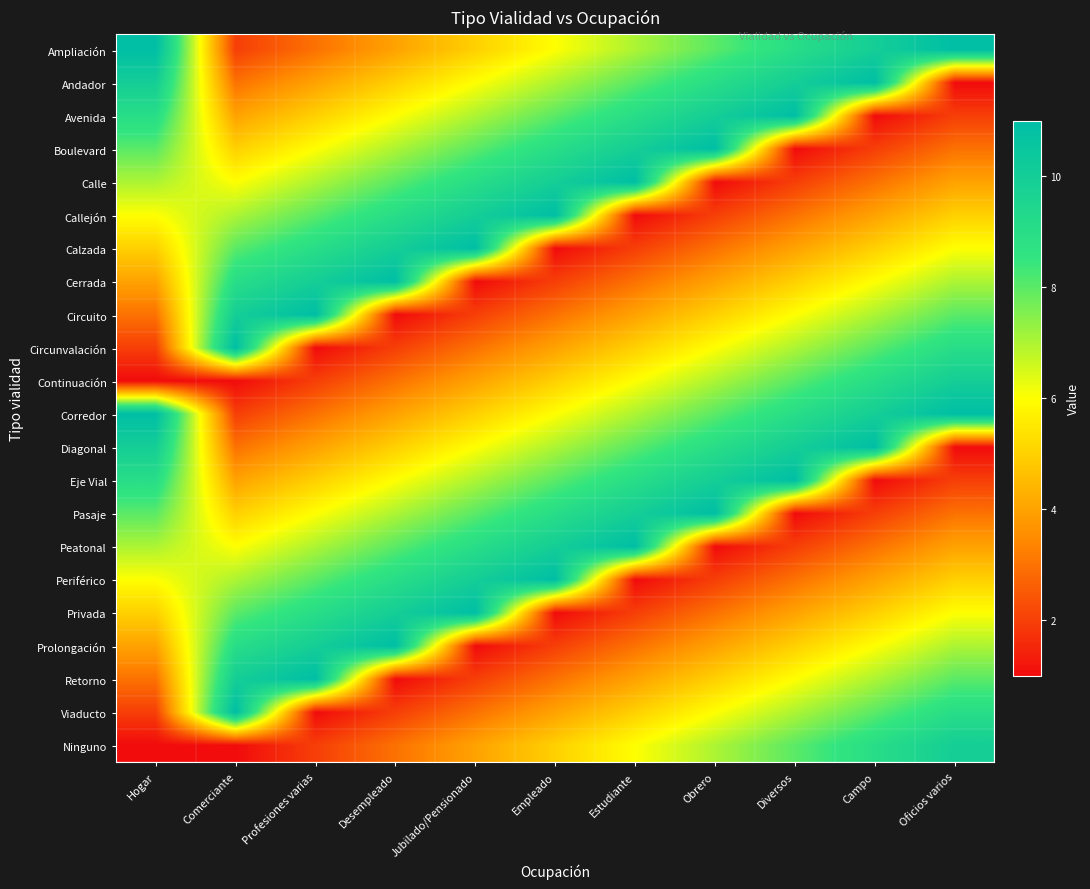

Reading right to left, transcribe all the data shown in this chart.

Ampliación: Oficios varios=11	Campo=10	Diversos=9	Obrero=8	Estudiante=7	Empleado=6	Jubilado/Pensionado=5	Desempleado=4	Profesiones varias=3	Comerciante=2	Hogar=11
Andador: Oficios varios=1	Campo=11	Diversos=10	Obrero=9	Estudiante=8	Empleado=7	Jubilado/Pensionado=6	Desempleado=5	Profesiones varias=4	Comerciante=3	Hogar=10
Avenida: Oficios varios=2	Campo=1	Diversos=11	Obrero=10	Estudiante=9	Empleado=8	Jubilado/Pensionado=7	Desempleado=6	Profesiones varias=5	Comerciante=4	Hogar=9
Boulevard: Oficios varios=3	Campo=2	Diversos=1	Obrero=11	Estudiante=10	Empleado=9	Jubilado/Pensionado=8	Desempleado=7	Profesiones varias=6	Comerciante=5	Hogar=8
Calle: Oficios varios=4	Campo=3	Diversos=2	Obrero=1	Estudiante=11	Empleado=10	Jubilado/Pensionado=9	Desempleado=8	Profesiones varias=7	Comerciante=6	Hogar=7
Callejón: Oficios varios=5	Campo=4	Diversos=3	Obrero=2	Estudiante=1	Empleado=11	Jubilado/Pensionado=10	Desempleado=9	Profesiones varias=8	Comerciante=7	Hogar=6
Calzada: Oficios varios=6	Campo=5	Diversos=4	Obrero=3	Estudiante=2	Empleado=1	Jubilado/Pensionado=11	Desempleado=10	Profesiones varias=9	Comerciante=8	Hogar=5
Cerrada: Oficios varios=7	Campo=6	Diversos=5	Obrero=4	Estudiante=3	Empleado=2	Jubilado/Pensionado=1	Desempleado=11	Profesiones varias=10	Comerciante=9	Hogar=4
Circuito: Oficios varios=8	Campo=7	Diversos=6	Obrero=5	Estudiante=4	Empleado=3	Jubilado/Pensionado=2	Desempleado=1	Profesiones varias=11	Comerciante=10	Hogar=3
Circunvalación: Oficios varios=9	Campo=8	Diversos=7	Obrero=6	Estudiante=5	Empleado=4	Jubilado/Pensionado=3	Desempleado=2	Profesiones varias=1	Comerciante=11	Hogar=2
Continuación: Oficios varios=10	Campo=9	Diversos=8	Obrero=7	Estudiante=6	Empleado=5	Jubilado/Pensionado=4	Desempleado=3	Profesiones varias=2	Comerciante=1	Hogar=1
Corredor: Oficios varios=11	Campo=10	Diversos=9	Obrero=8	Estudiante=7	Empleado=6	Jubilado/Pensionado=5	Desempleado=4	Profesiones varias=3	Comerciante=2	Hogar=11
Diagonal: Oficios varios=1	Campo=11	Diversos=10	Obrero=9	Estudiante=8	Empleado=7	Jubilado/Pensionado=6	Desempleado=5	Profesiones varias=4	Comerciante=3	Hogar=10
Eje Vial: Oficios varios=2	Campo=1	Diversos=11	Obrero=10	Estudiante=9	Empleado=8	Jubilado/Pensionado=7	Desempleado=6	Profesiones varias=5	Comerciante=4	Hogar=9
Pasaje: Oficios varios=3	Campo=2	Diversos=1	Obrero=11	Estudiante=10	Empleado=9	Jubilado/Pensionado=8	Desempleado=7	Profesiones varias=6	Comerciante=5	Hogar=8
Peatonal: Oficios varios=4	Campo=3	Diversos=2	Obrero=1	Estudiante=11	Empleado=10	Jubilado/Pensionado=9	Desempleado=8	Profesiones varias=7	Comerciante=6	Hogar=7
Periférico: Oficios varios=5	Campo=4	Diversos=3	Obrero=2	Estudiante=1	Empleado=11	Jubilado/Pensionado=10	Desempleado=9	Profesiones varias=8	Comerciante=7	Hogar=6
Privada: Oficios varios=6	Campo=5	Diversos=4	Obrero=3	Estudiante=2	Empleado=1	Jubilado/Pensionado=11	Desempleado=10	Profesiones varias=9	Comerciante=8	Hogar=5
Prolongación: Oficios varios=7	Campo=6	Diversos=5	Obrero=4	Estudiante=3	Empleado=2	Jubilado/Pensionado=1	Desempleado=11	Profesiones varias=10	Comerciante=9	Hogar=4
Retorno: Oficios varios=8	Campo=7	Diversos=6	Obrero=5	Estudiante=4	Empleado=3	Jubilado/Pensionado=2	Desempleado=1	Profesiones varias=11	Comerciante=10	Hogar=3
Viaducto: Oficios varios=9	Campo=8	Diversos=7	Obrero=6	Estudiante=5	Empleado=4	Jubilado/Pensionado=3	Desempleado=2	Profesiones varias=1	Comerciante=11	Hogar=2
Ninguno: Oficios varios=10	Campo=9	Diversos=8	Obrero=7	Estudiante=6	Empleado=5	Jubilado/Pensionado=4	Desempleado=3	Profesiones varias=2	Comerciante=1	Hogar=1